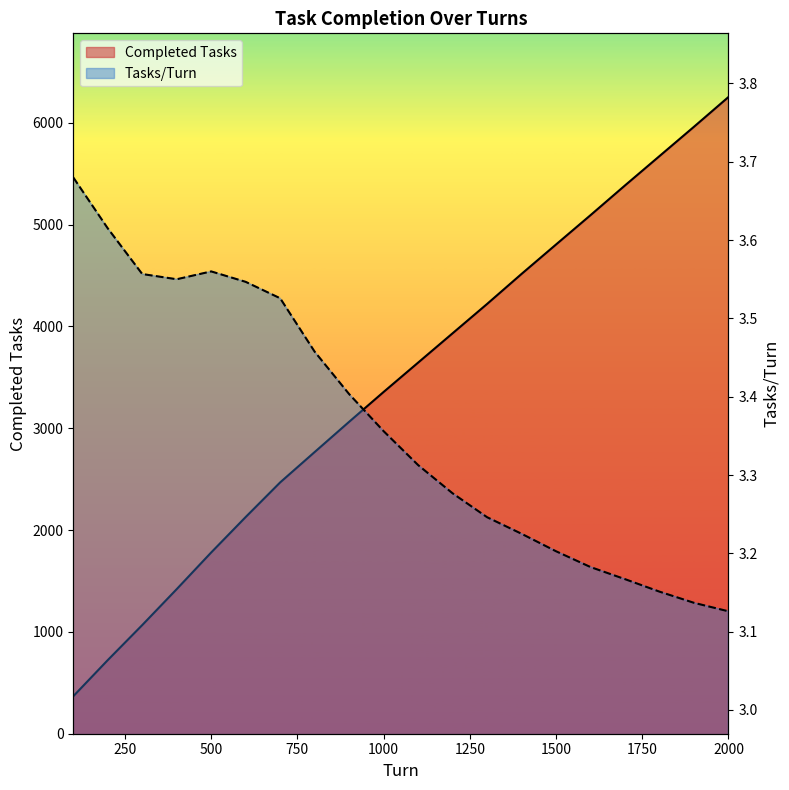

What is the spread (max minus min) of values at 2000?

6248.9